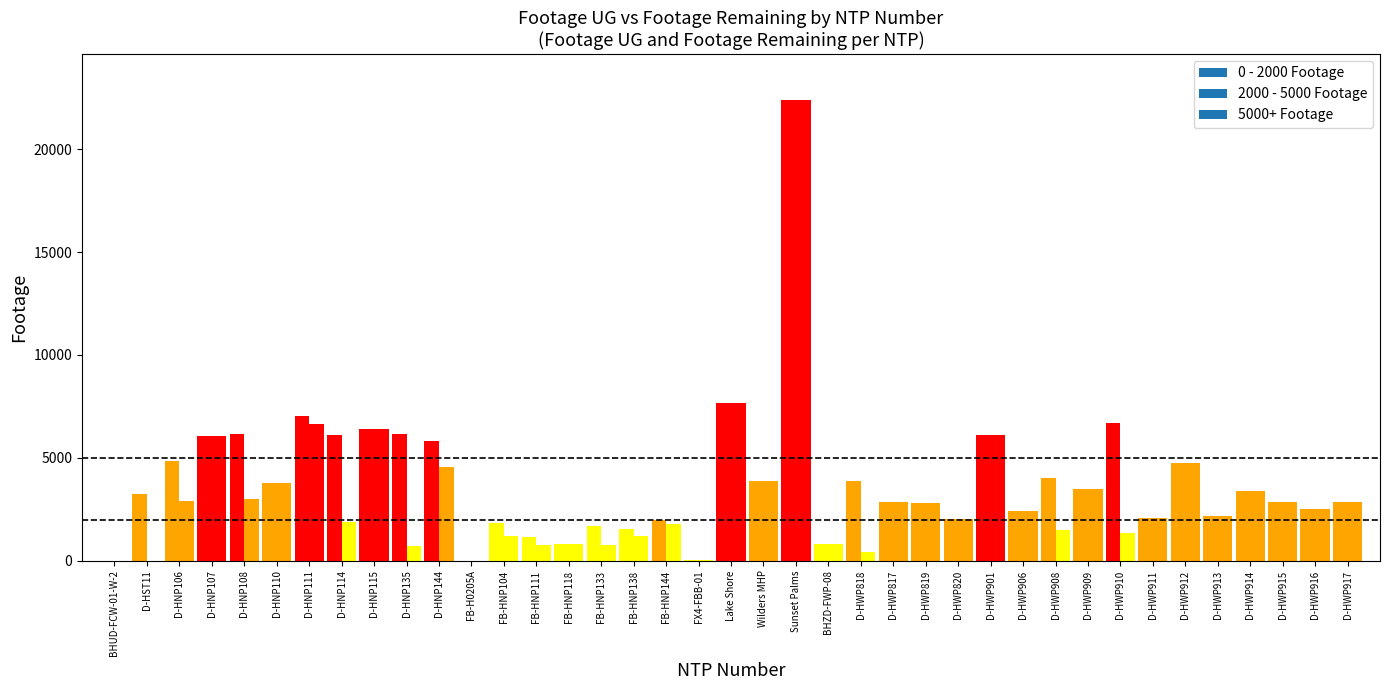

What is the average value of the Footage Remaining series?

3097